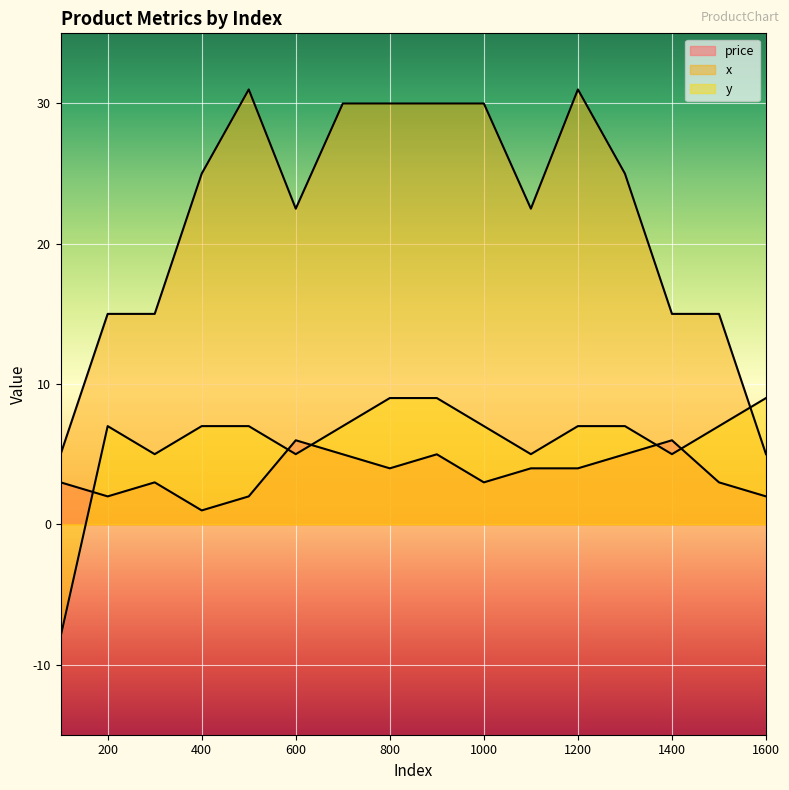

Rank the series by their maximum value, from highest to lowest.

x, y, price